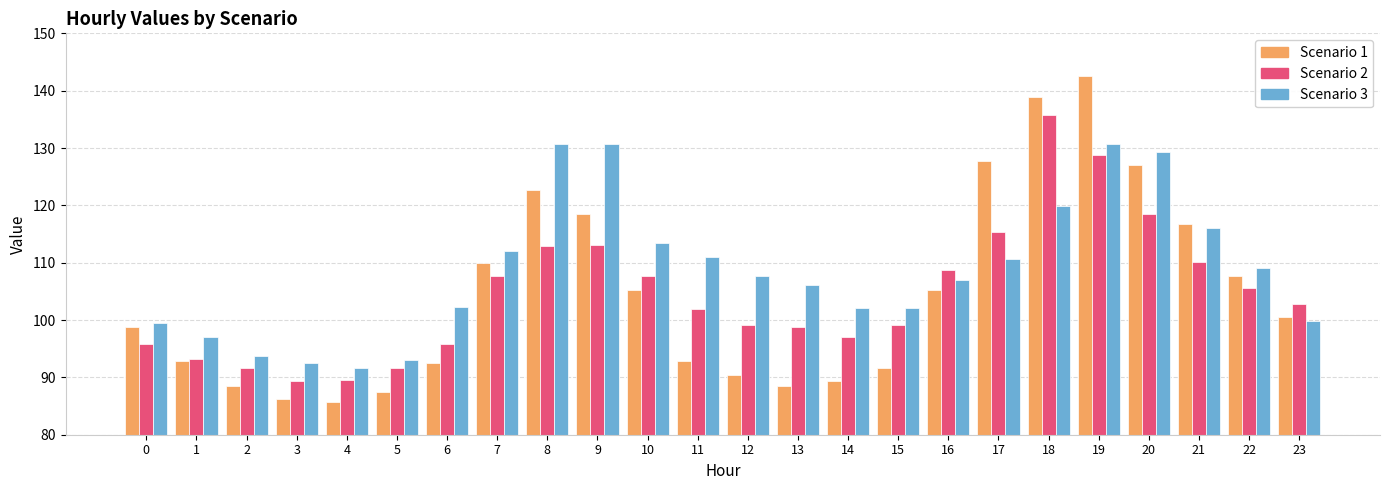

True or false: Scenario 2 has a value of 97.1 at 14.

True